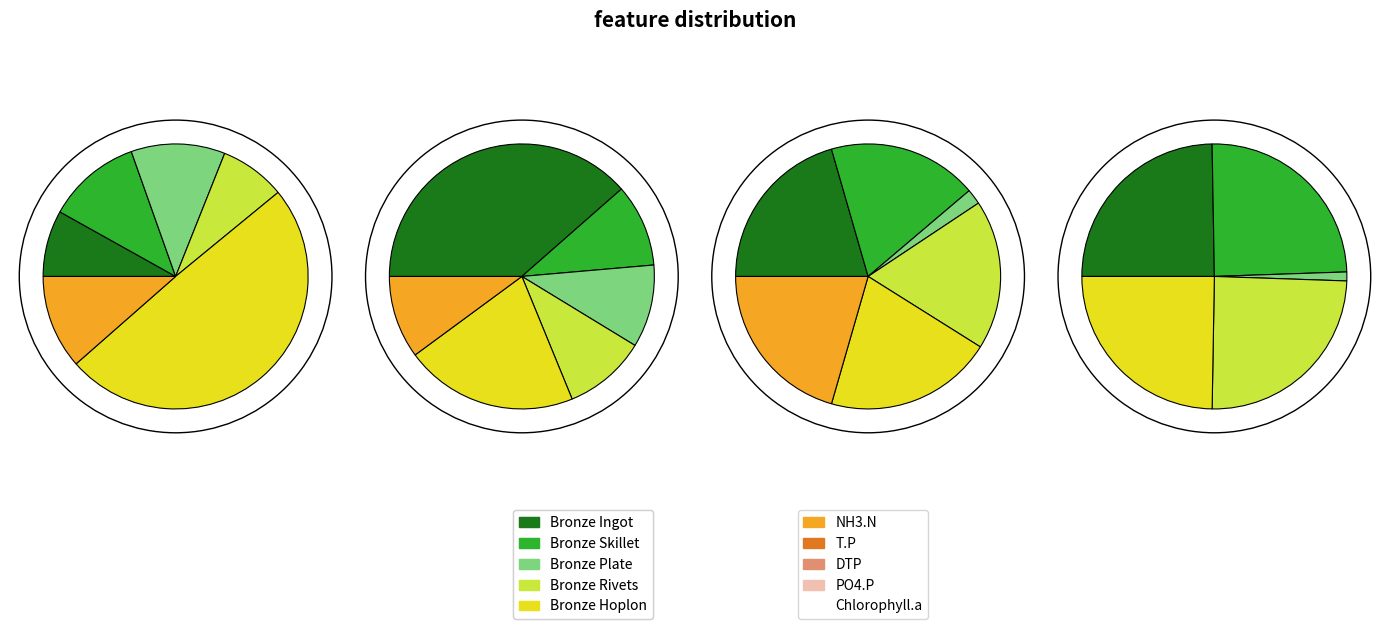

Is the sum of Bronze Rivets and Bronze Skillet greater than half?

No